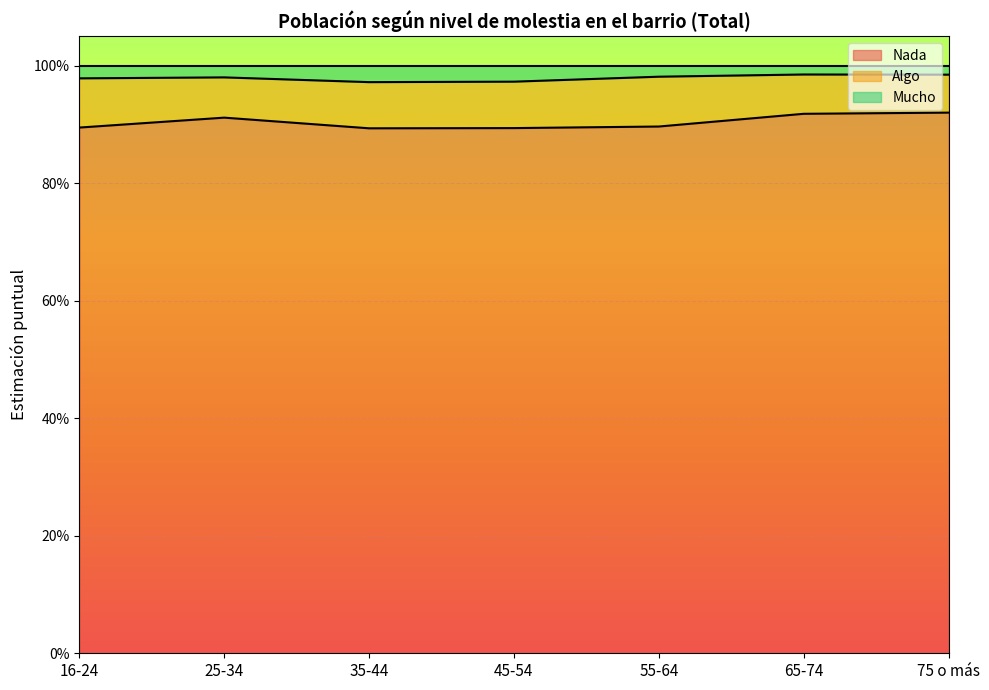

What is the lowest value of the Nada series?

0.9